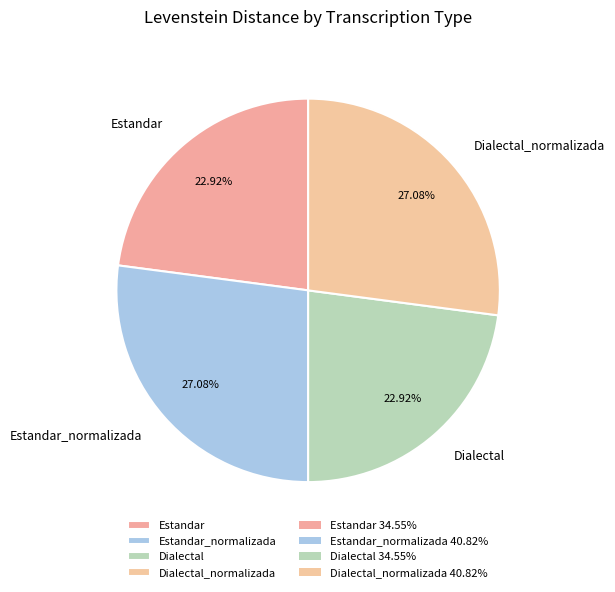

Combined, what portion of the pie is Dialectal and Dialectal_normalizada?

50.0%